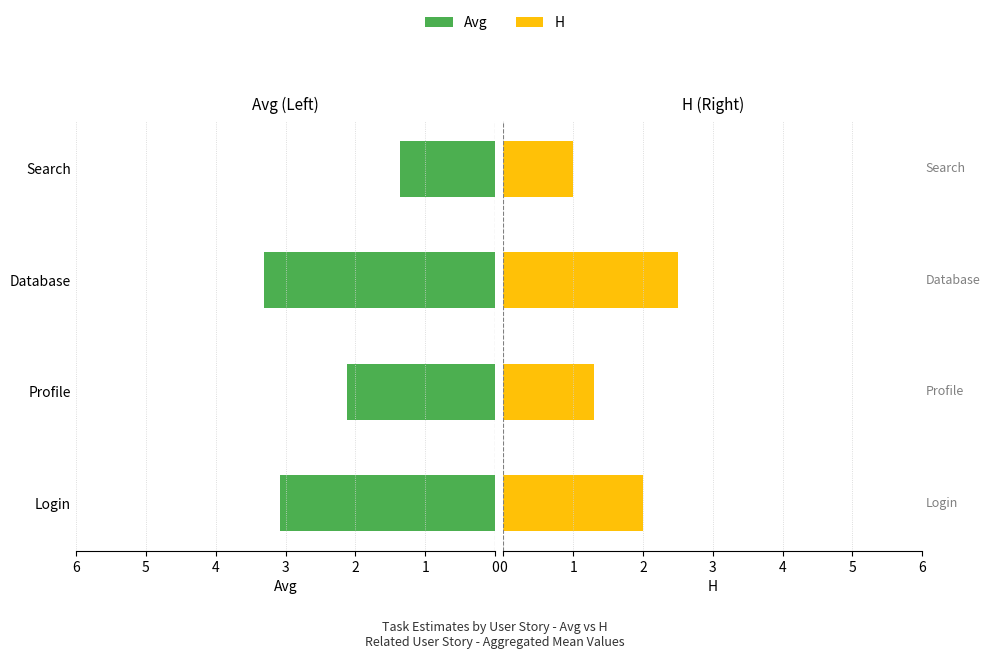

Does the chart contain stacked bars?

No